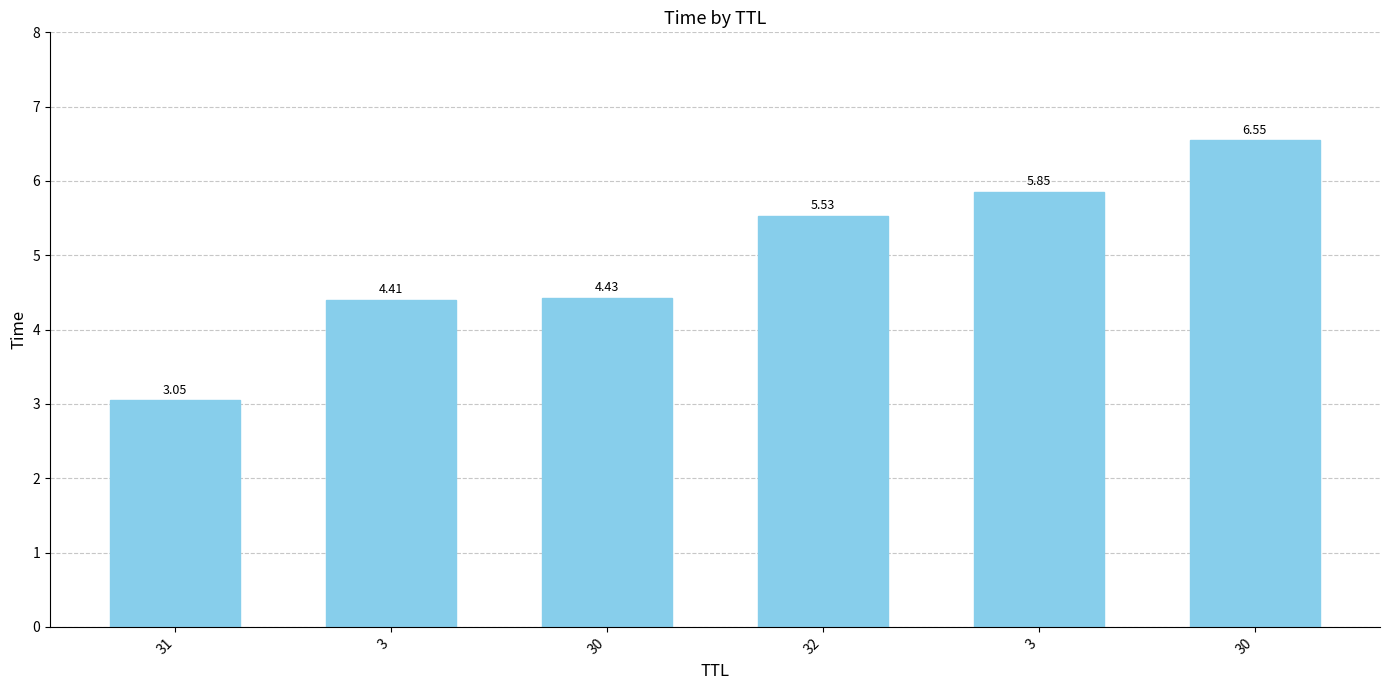

Count the number of data series in this chart.

1